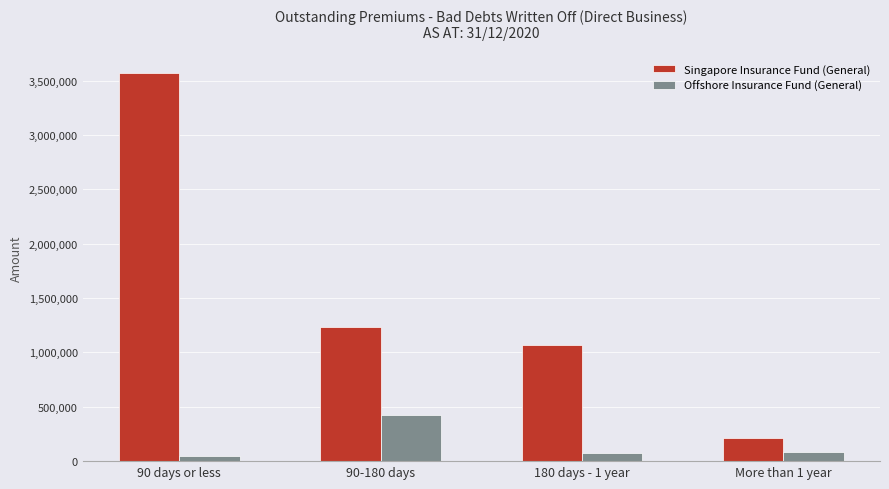

What is the approximate value of Singapore Insurance Fund (General) at 180 days - 1 year, to the nearest 50?

1066850